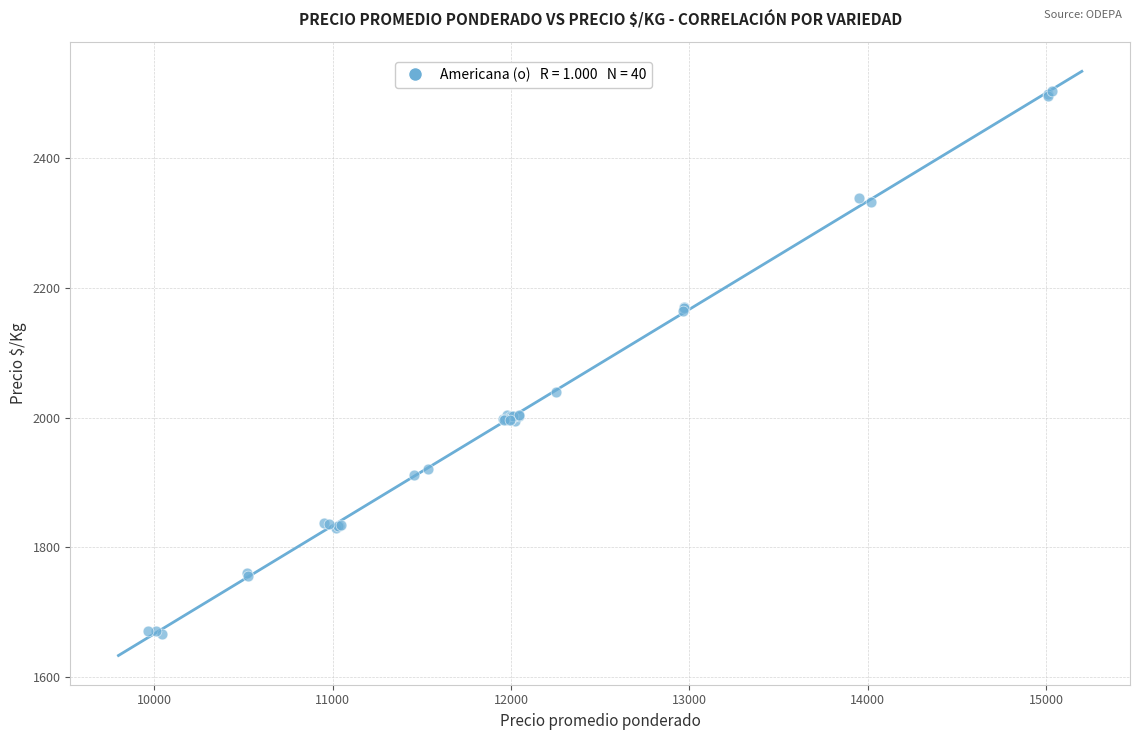

What Y value in the scatter plot is closest to 2084?

2039.0